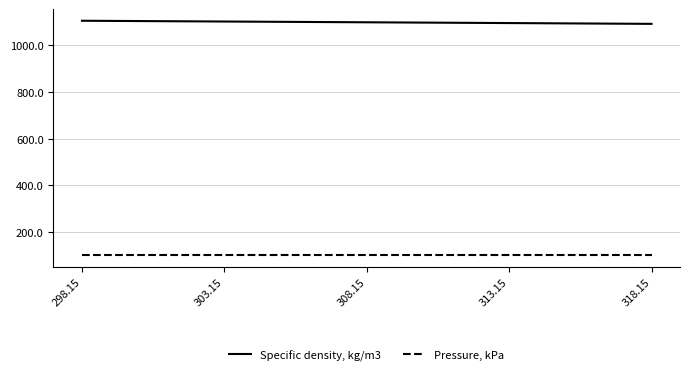

What is the total value across all series at 308.15?

1198.9